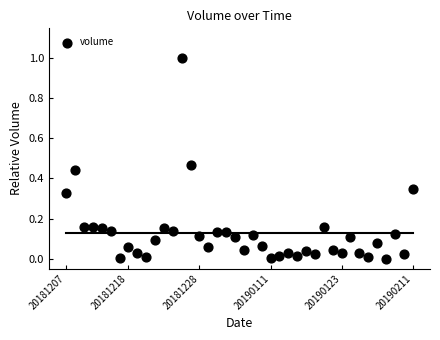

What is the range of Y values (max minus min)?

1.0